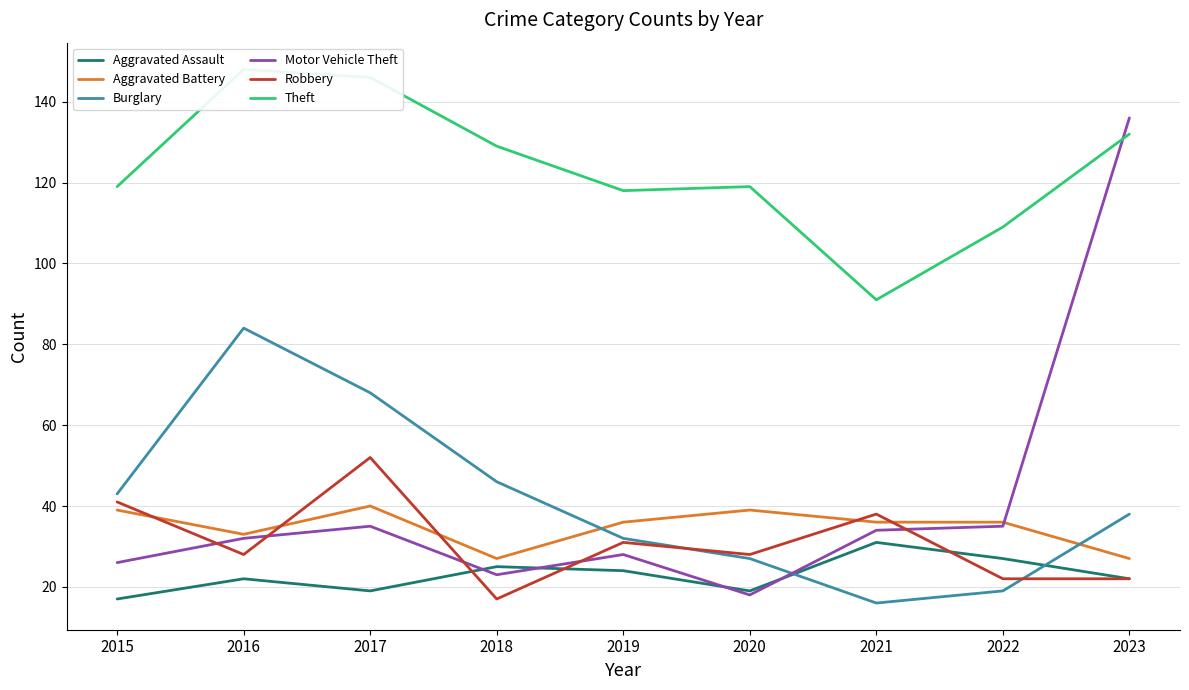

Reading right to left, list all the values displayed in this chart.

Aggravated Assault: 2023=22	2022=27	2021=31	2020=19	2019=24	2018=25	2017=19	2016=22	2015=17
Aggravated Battery: 2023=27	2022=36	2021=36	2020=39	2019=36	2018=27	2017=40	2016=33	2015=39
Burglary: 2023=38	2022=19	2021=16	2020=27	2019=32	2018=46	2017=68	2016=84	2015=43
Motor Vehicle Theft: 2023=136	2022=35	2021=34	2020=18	2019=28	2018=23	2017=35	2016=32	2015=26
Robbery: 2023=22	2022=22	2021=38	2020=28	2019=31	2018=17	2017=52	2016=28	2015=41
Theft: 2023=132	2022=109	2021=91	2020=119	2019=118	2018=129	2017=146	2016=148	2015=119